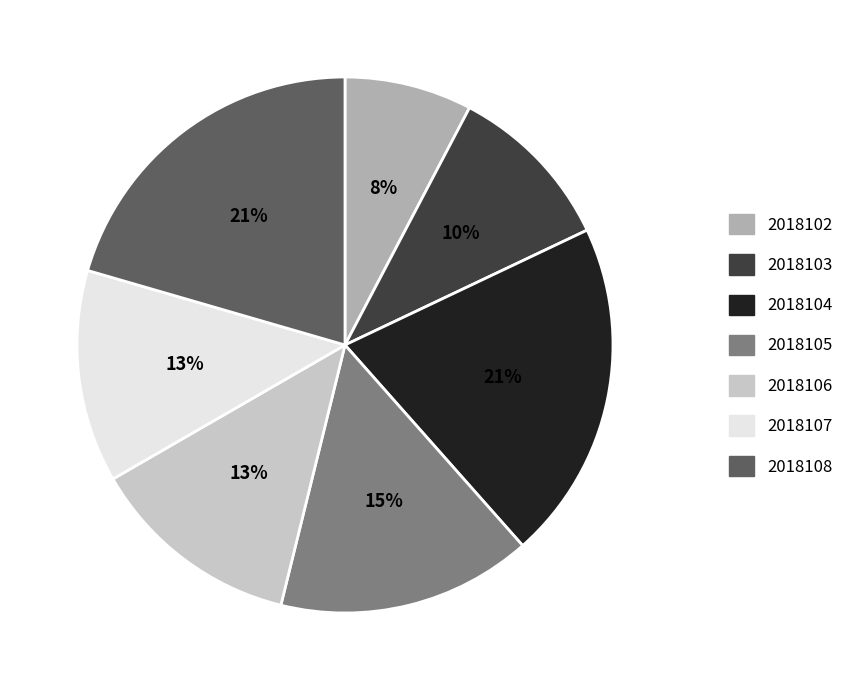

Approximately how many times larger is the value at 2018108 compared to 2018107?

1.6